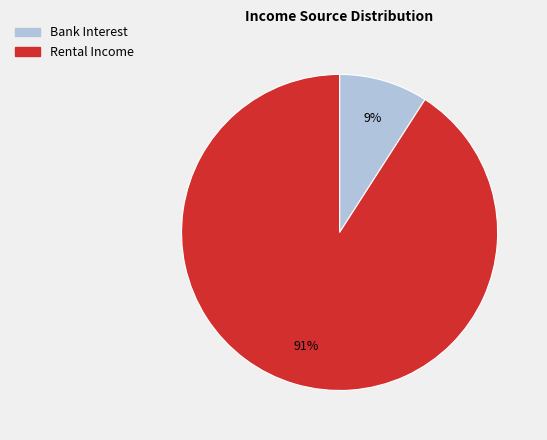

Does any single category account for the majority?

Yes